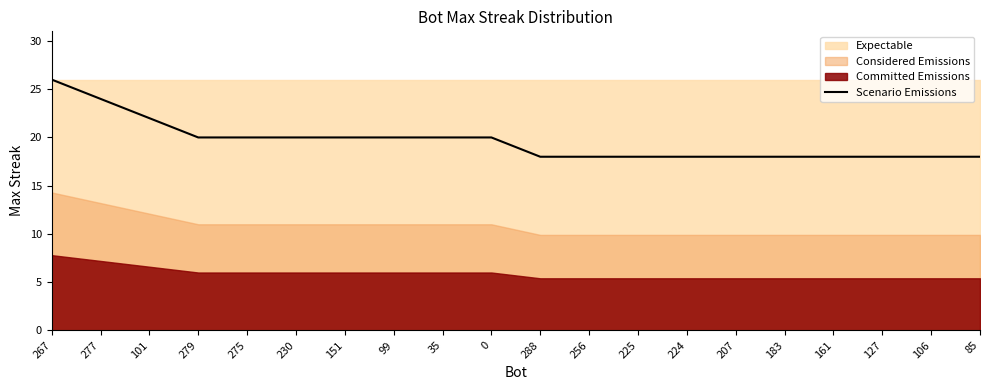

Where does the data first go above 20?

267